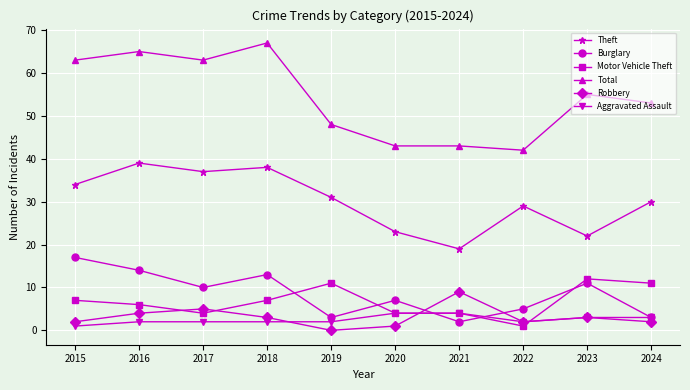

What value does the Burglary series have at 2015, to the nearest 10?

20